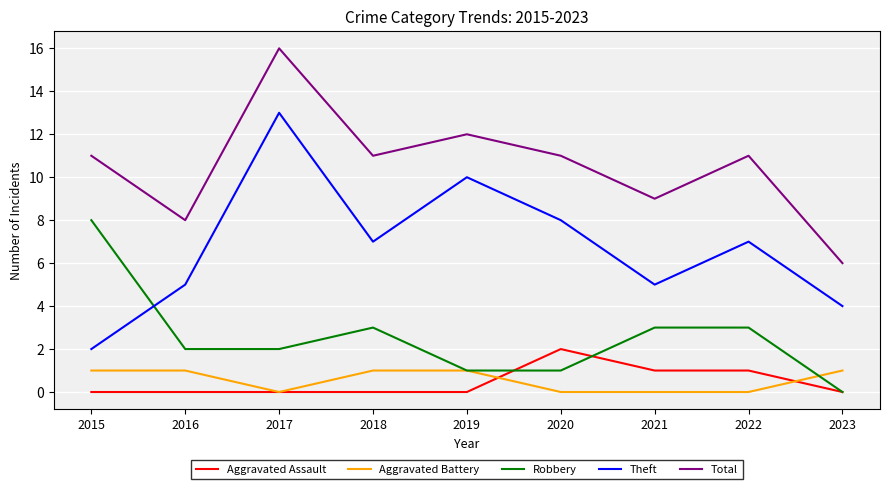

The value of Robbery at 2018 is 3. True or false?

True